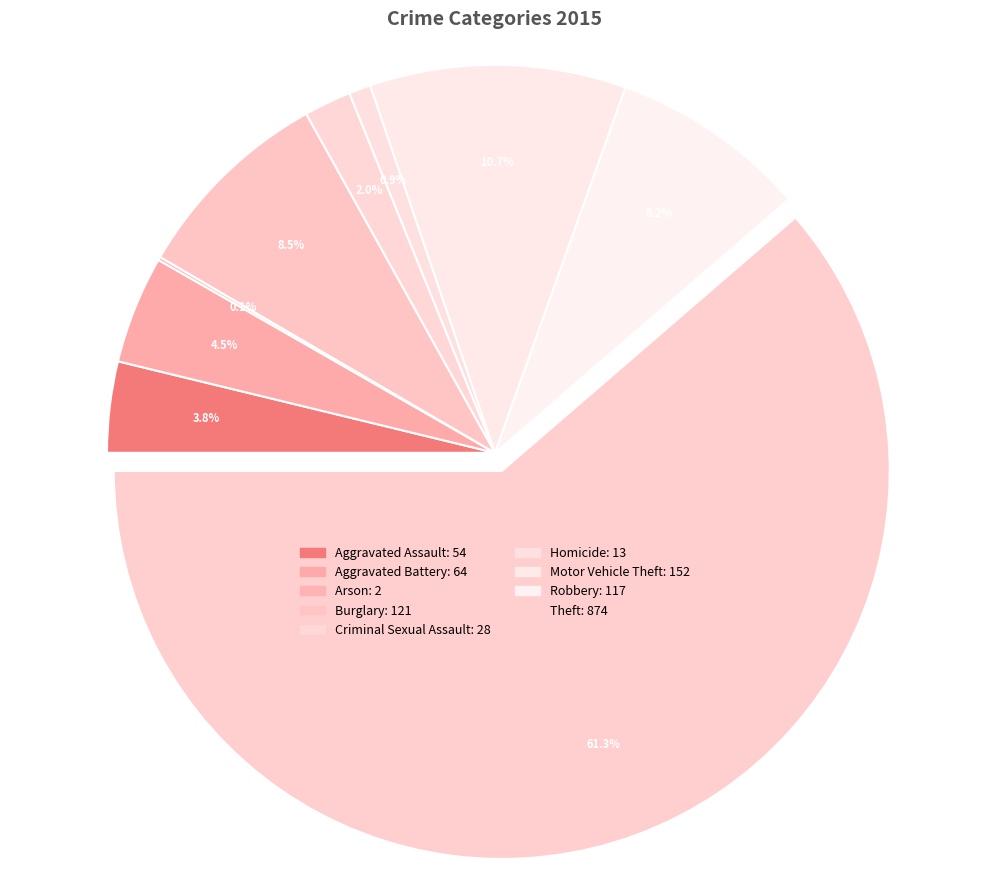

To the nearest percent, what is the average slice percentage?

11%